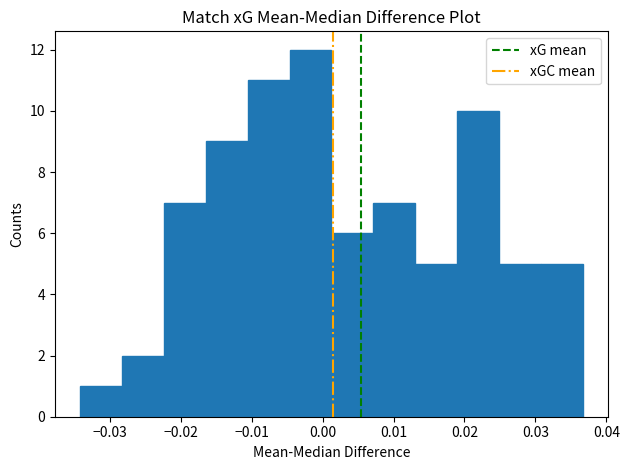

What is the height of the bar covering 0.001 to 0.007 on the x-axis? Neither the bar edges nor the heights are printed on the chart, so give them approximately, as read against the axes.

6